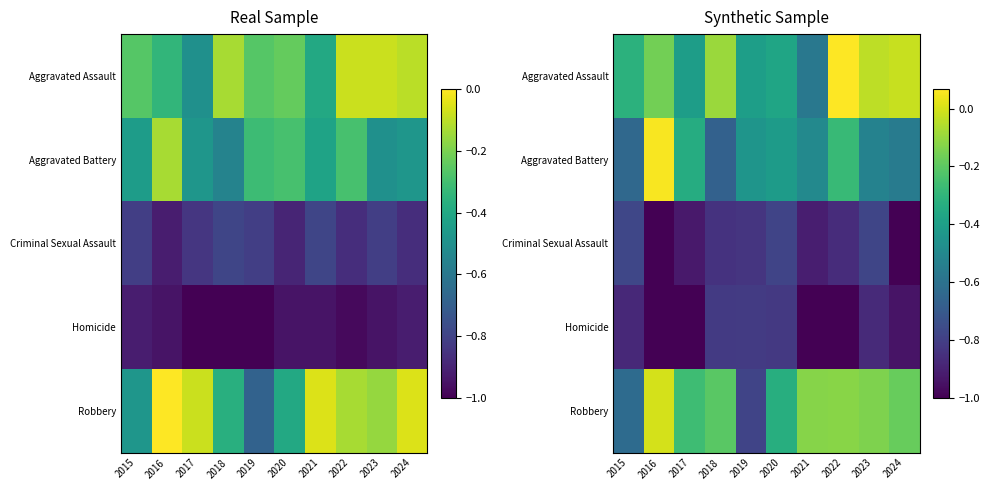

At 2018, list the series in order from smallest to largest.

Criminal Sexual Assault, Homicide, Aggravated Battery, Robbery, Aggravated Assault